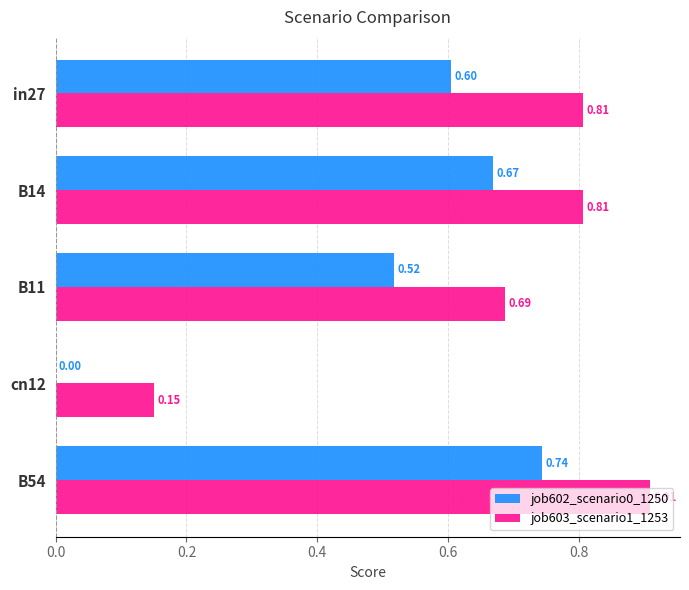

Which series changed the most between B11 and cn12?

job603_scenario1_1253